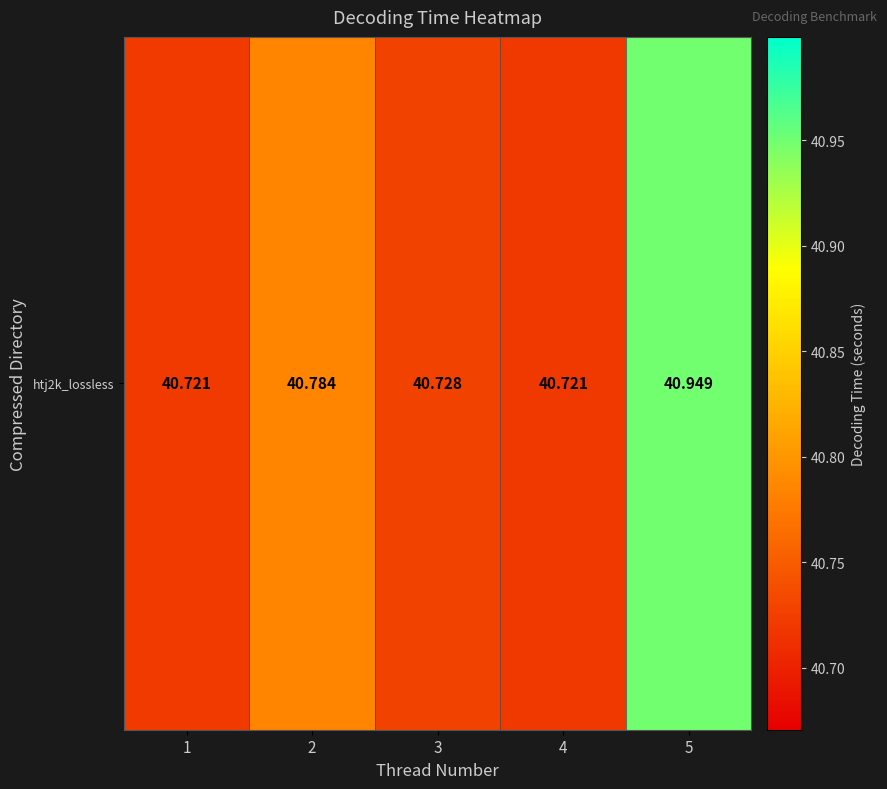

What value does the data have at 2?

40.8